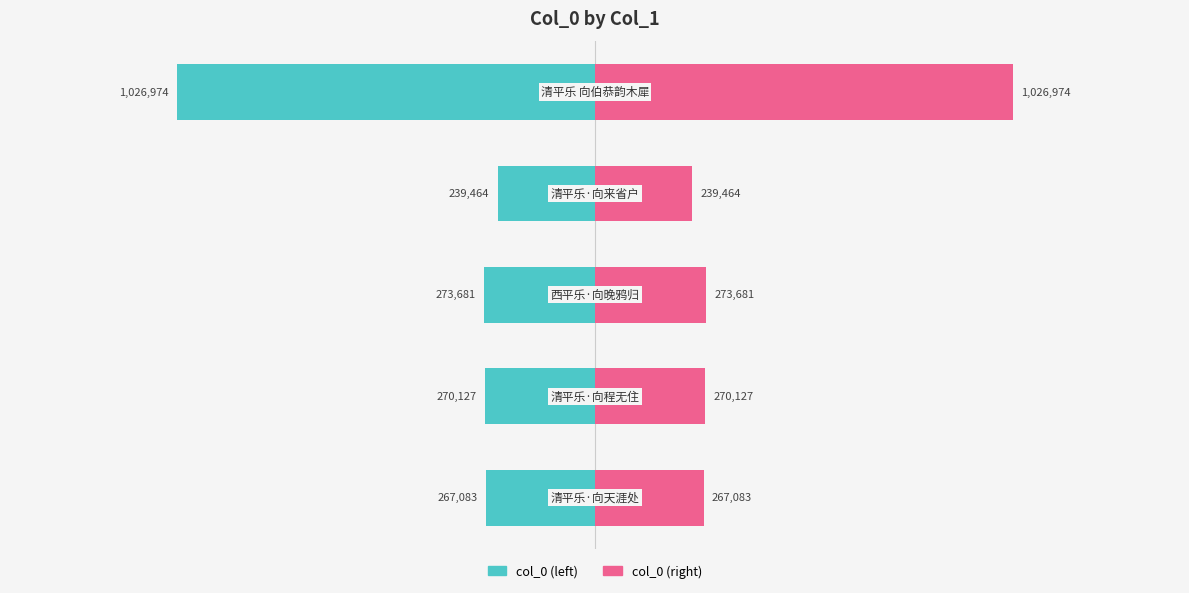

Reading left to right, extract all data points from this chart.

col_0 (left): -267083	-270127	-273681	-239464	-1026974
col_0 (right): 267083	270127	273681	239464	1026974